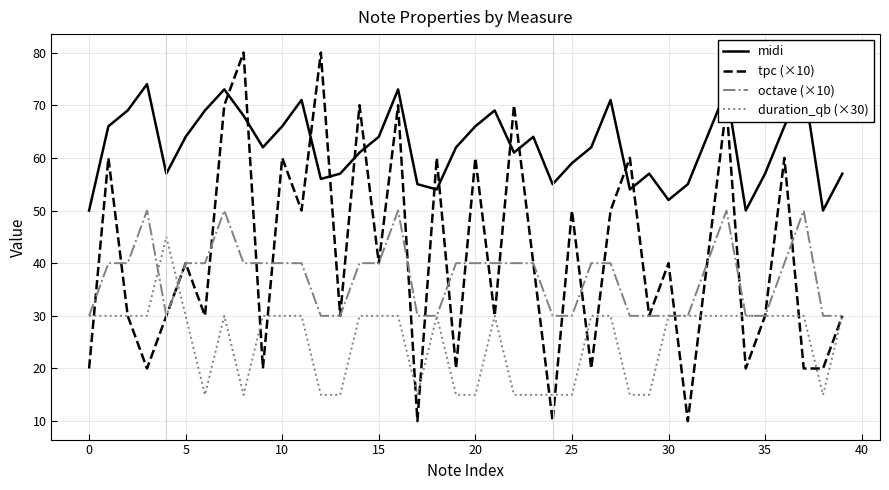

True or false: midi and duration_qb (×30) cross at least once.

False